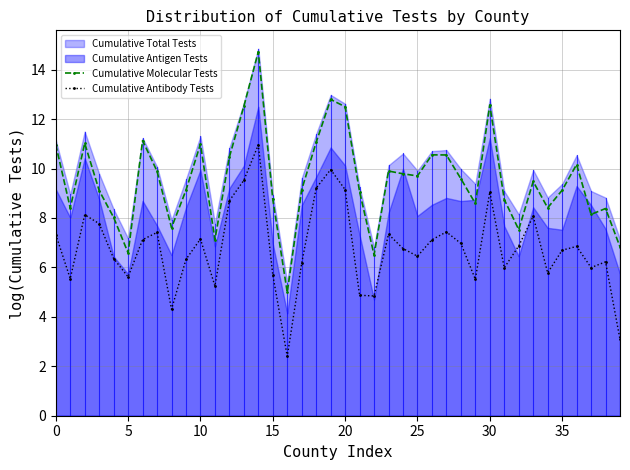

True or false: Cumulative Antibody Tests and Cumulative Molecular Tests intersect in this chart.

False